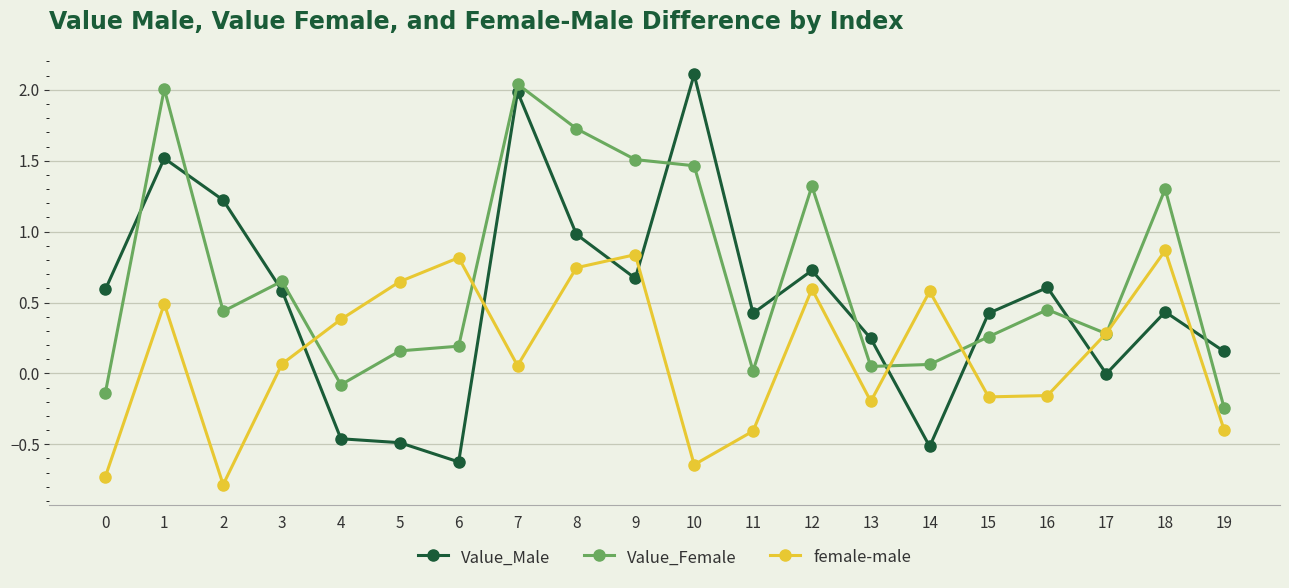

Rank the series by their average value, from lowest to highest.

female-male, Value_Male, Value_Female